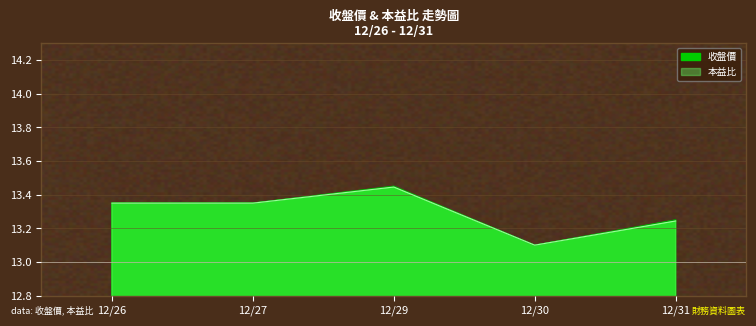

Reading left to right, extract all data points from this chart.

收盤價: 13.3	13.3	13.4	13.1	13.2
本益比: 13.3	13.3	13.4	13.1	13.2